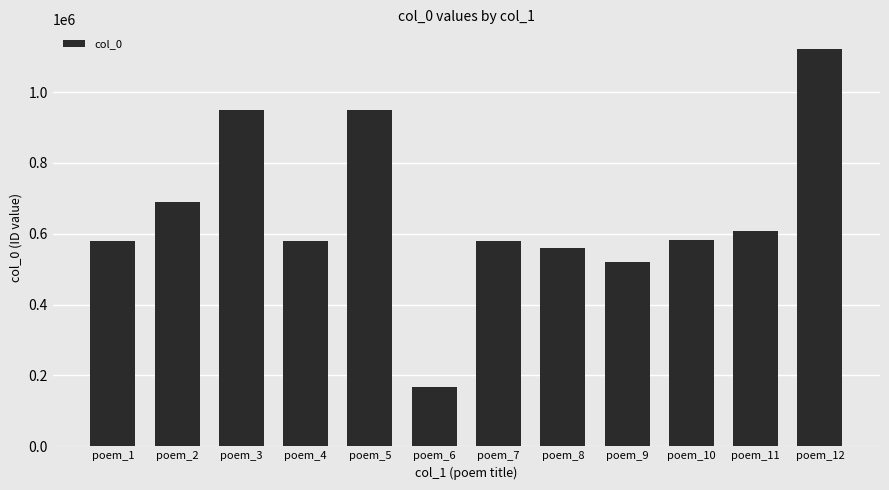

What is the value of the 12th bar from the left?

1121034